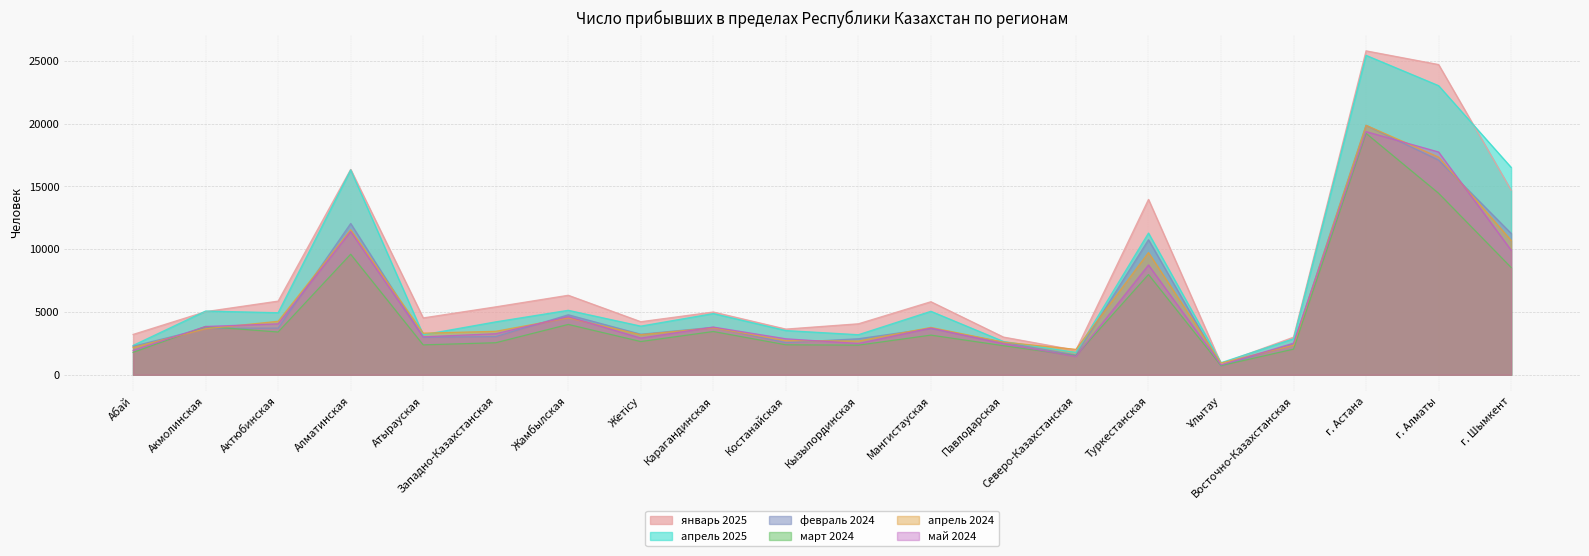

What is the sum of all апрель 2024 values?

114602